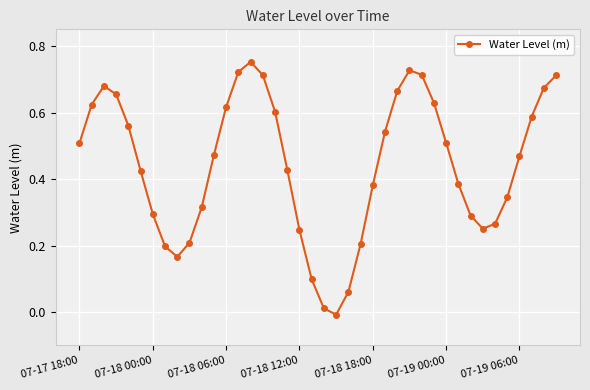

What is the sum of all values?

17.7